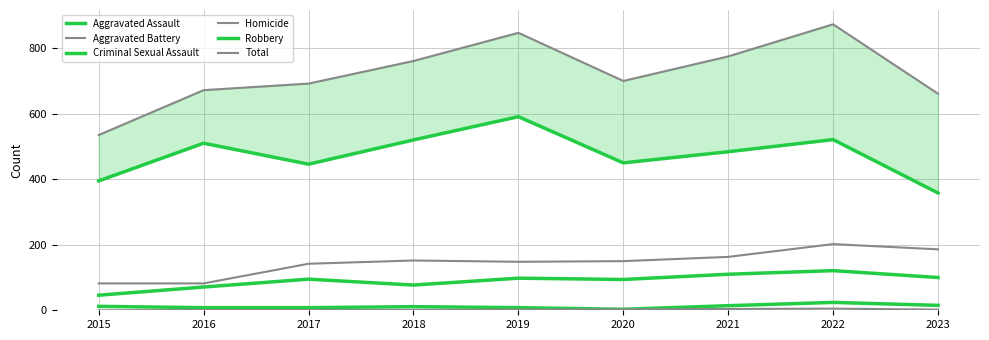

Reading right to left, extract all data points from this chart.

Aggravated Assault: 100	121	110	94	98	77	95	71	46
Aggravated Battery: 186	202	163	150	148	152	142	82	82
Criminal Sexual Assault: 15	24	14	3	8	11	8	8	12
Homicide: 2	5	4	3	2	1	1	1	0
Robbery: 358	521	484	450	591	520	446	510	395
Total: 661	873	775	700	847	761	692	672	535